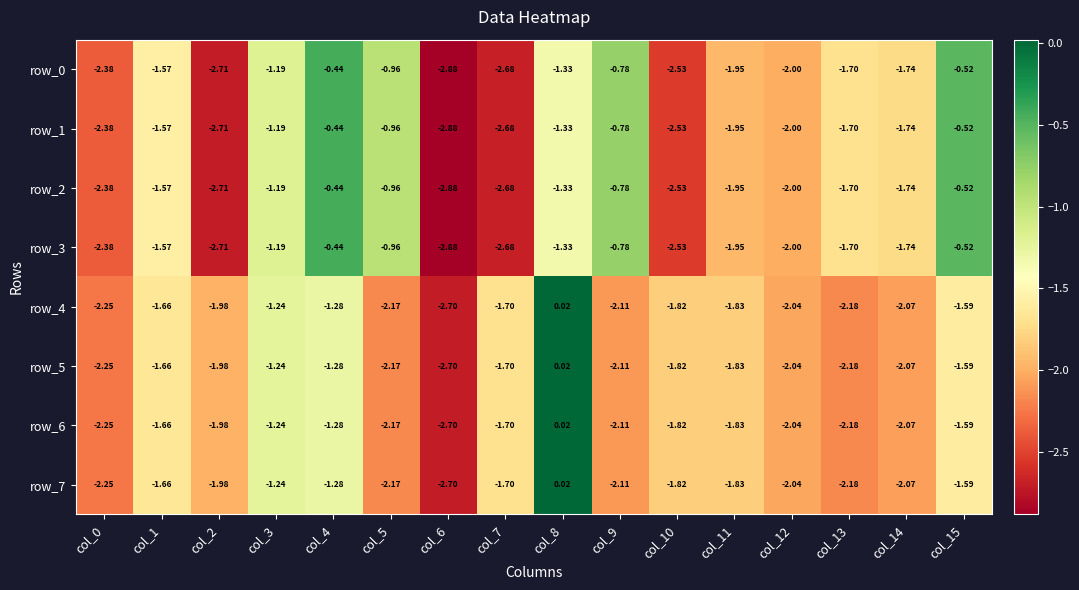

What is the difference between the second highest and second lowest values in the row_3 series?

2.2